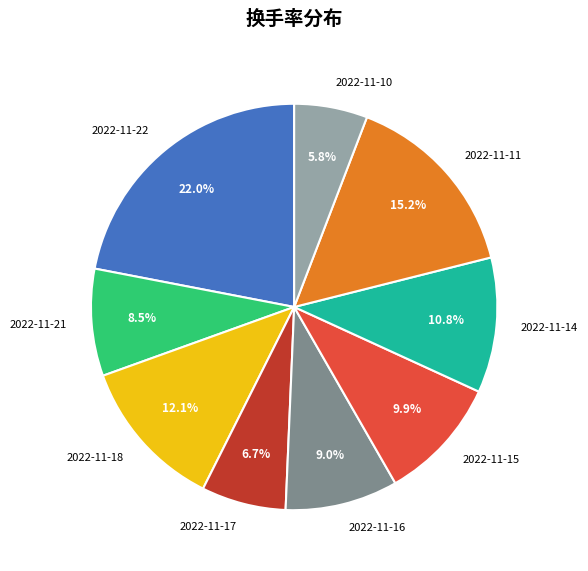

Which slice is the smallest?

2022-11-10